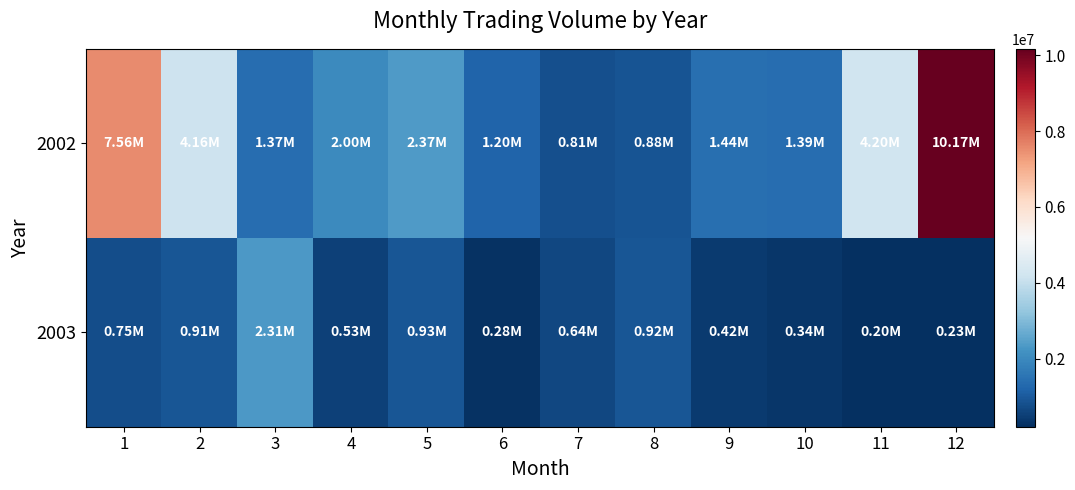

Rank the series by their maximum value, from highest to lowest.

2002, 2003